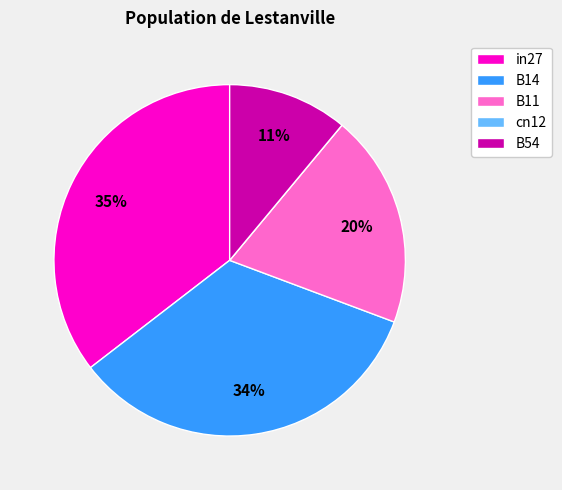

To the nearest percent, what percentage of the pie is B54?

11%